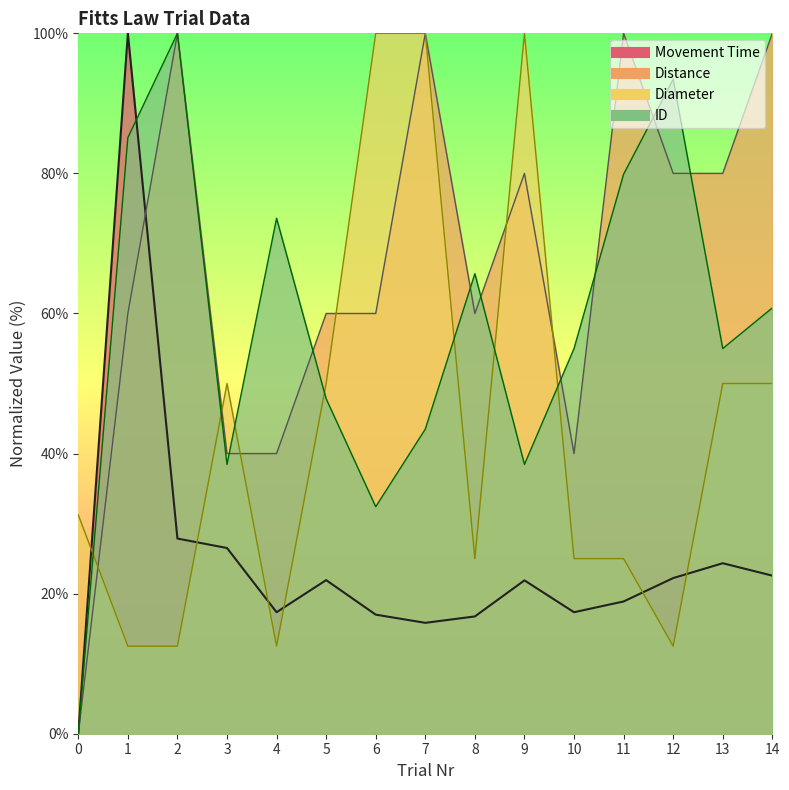

What is the difference between the second highest and minimum values in the ID series?

93.4